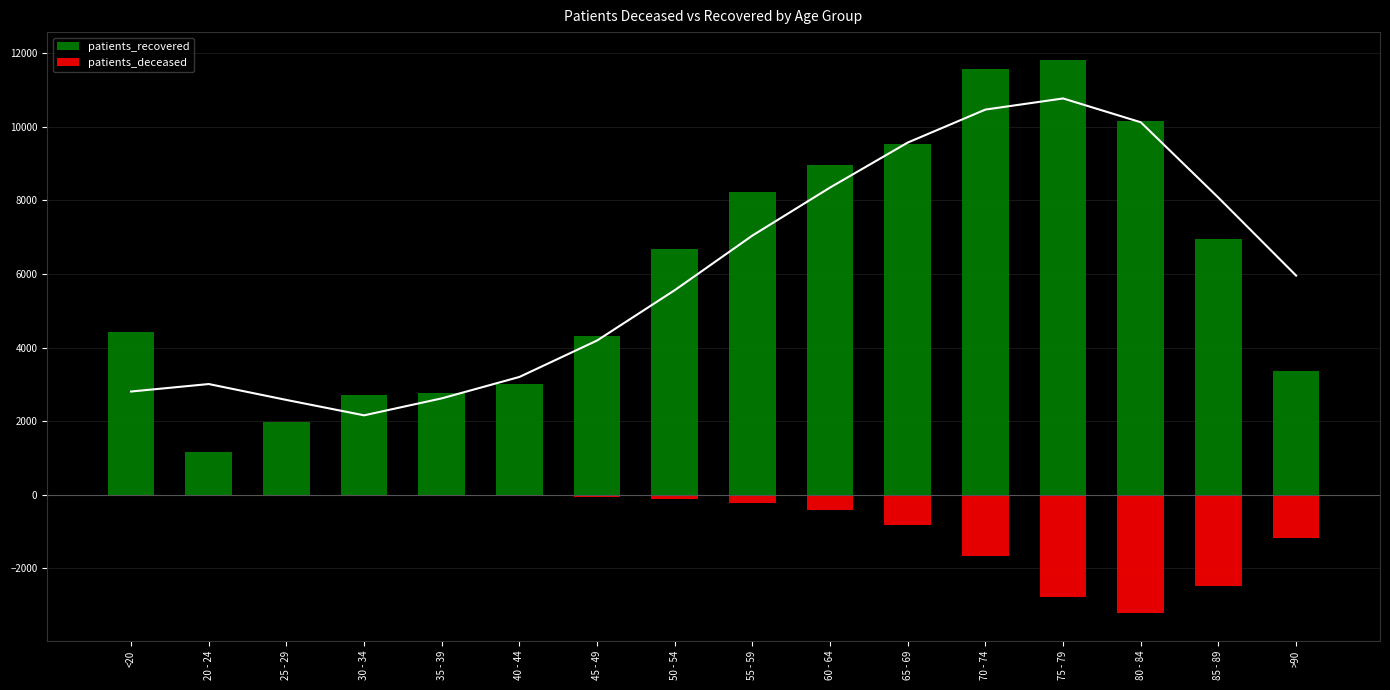

What is the maximum value for patients_recovered?

11820